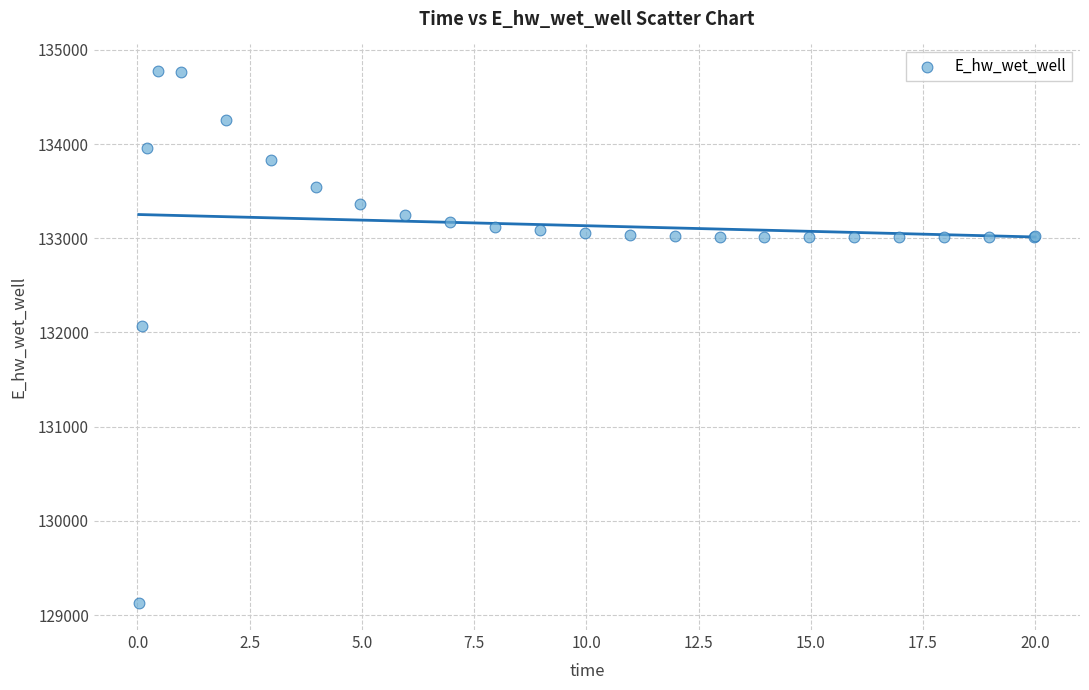

What Y value in the scatter plot is closest to 131949?

132072.5